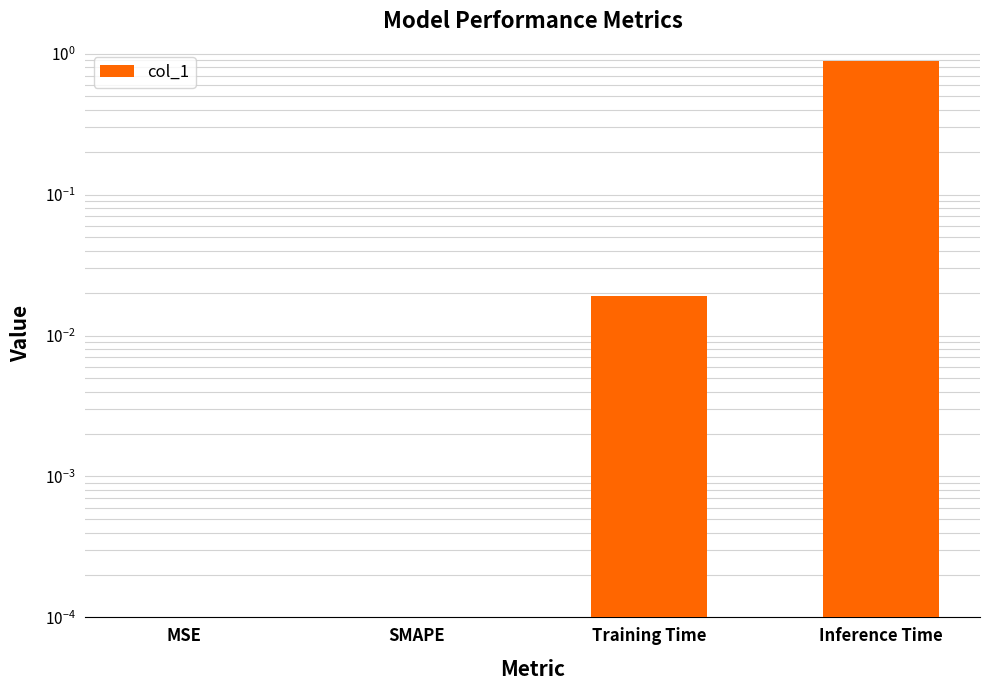

What is the label of the 2nd bar from the right?

Training Time